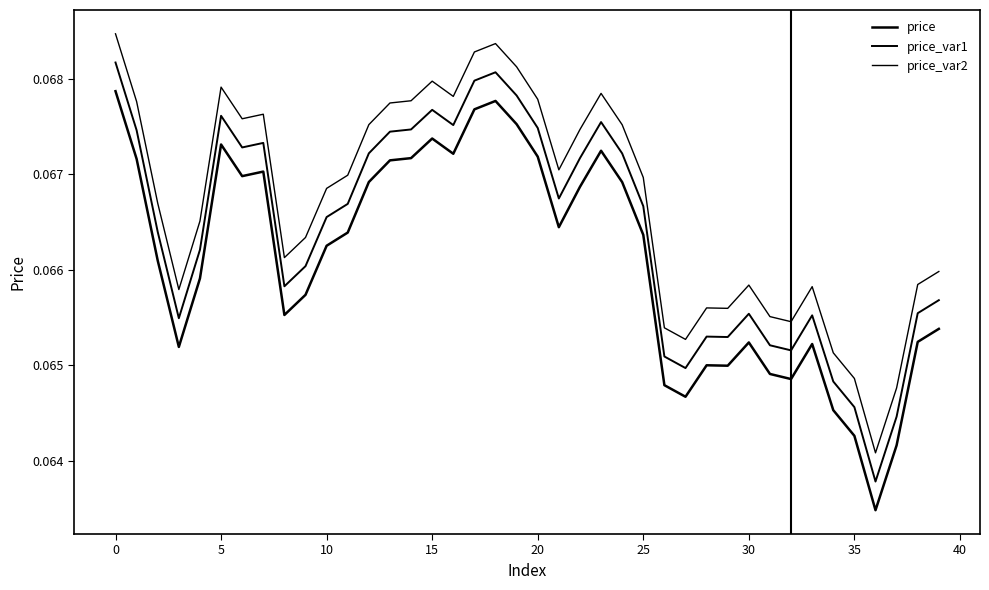

Where is price_var1 nearest to the value 0?

36